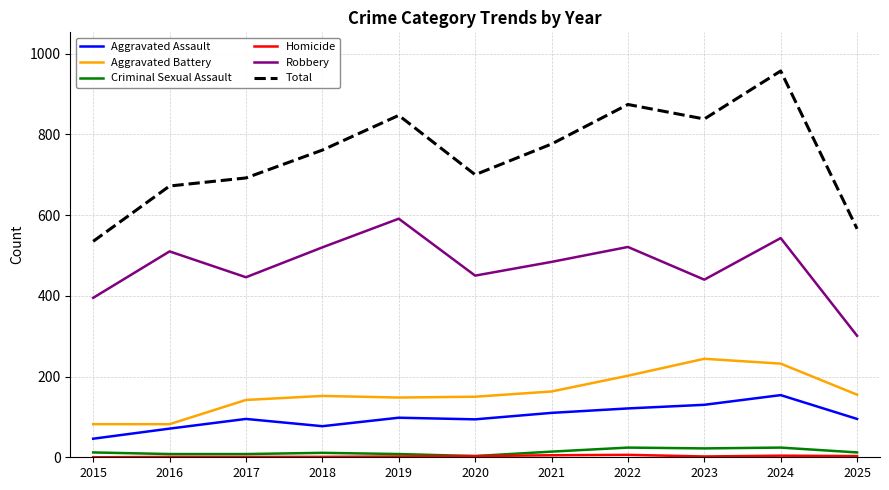

In Robbery, how many points are higher than both neighbors (excluding endpoints)?

4